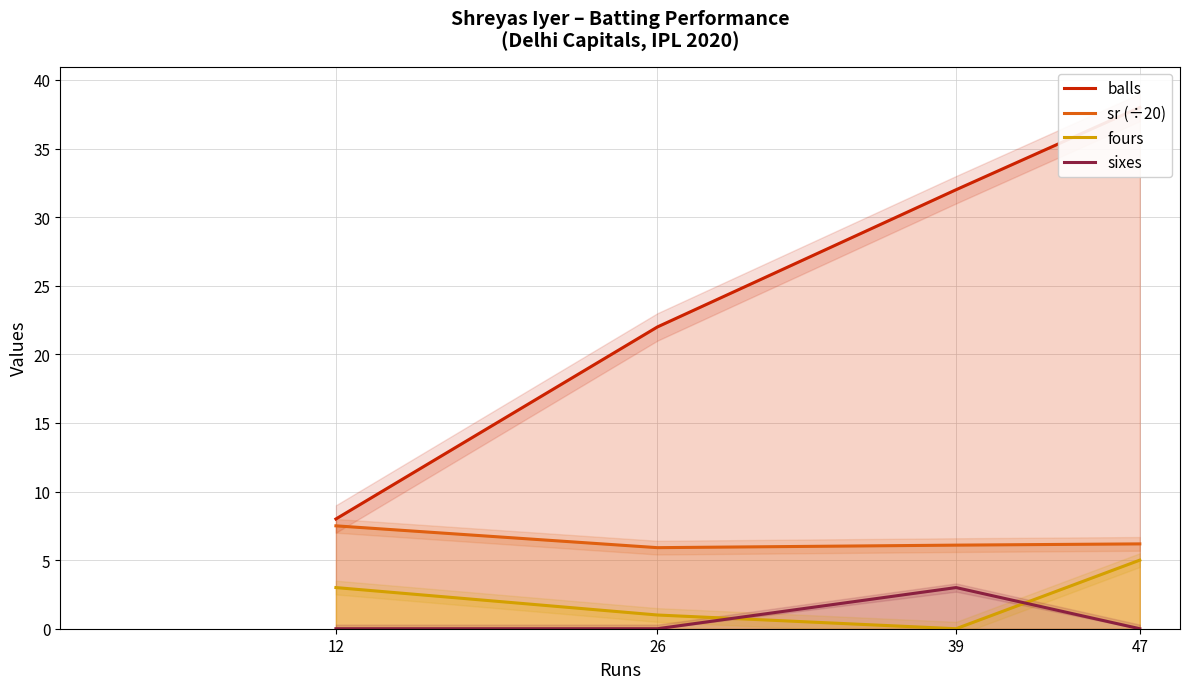

Does the chart have visible grid lines?

Yes